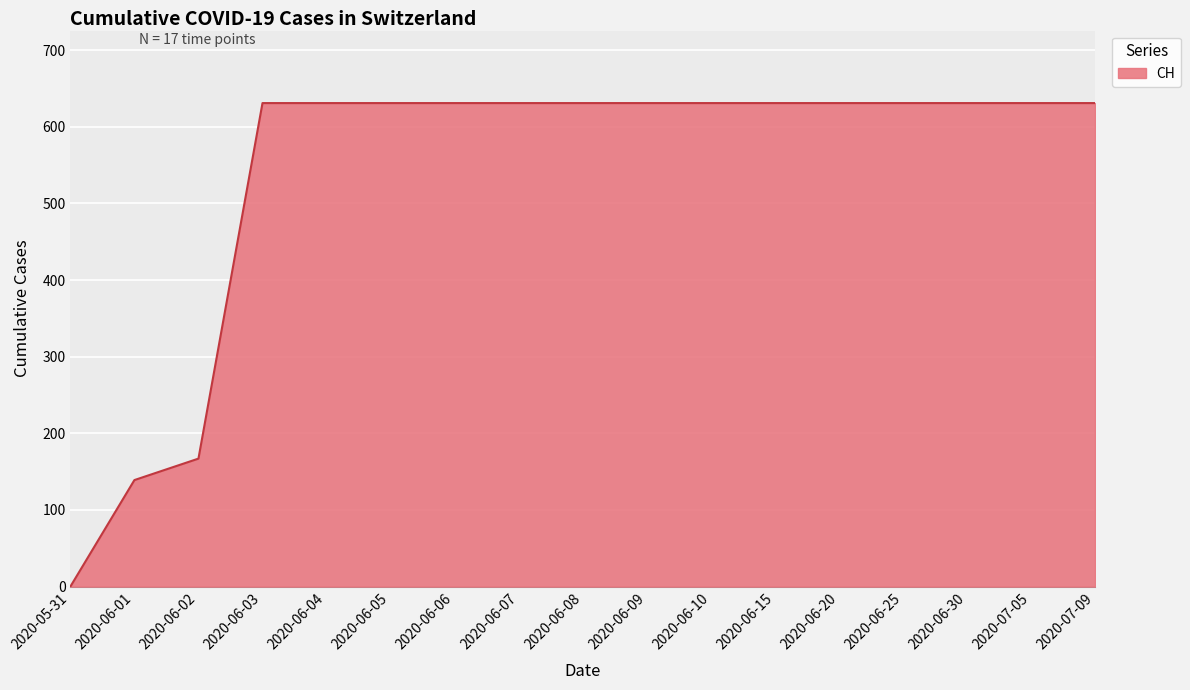

What is the maximum value shown in the chart?

631